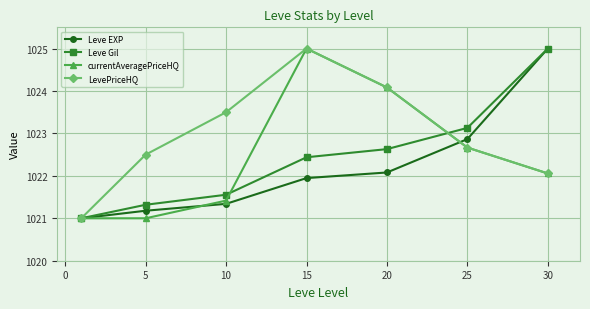

At how many categories does at least one series exceed 1022?

6